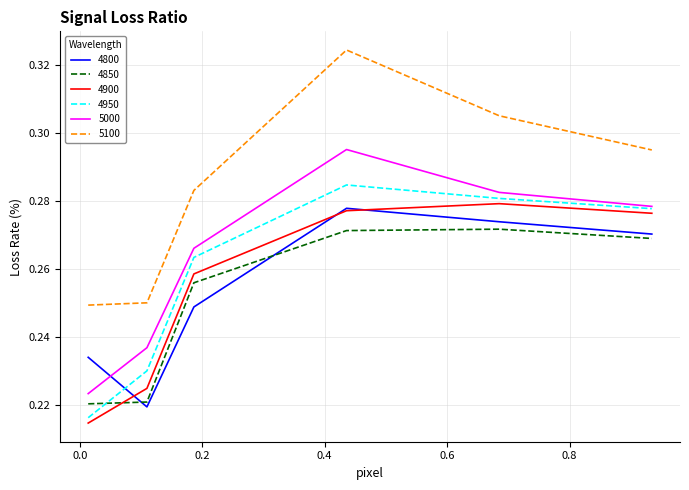

True or false: 4850 and 5100 cross at least once.

False